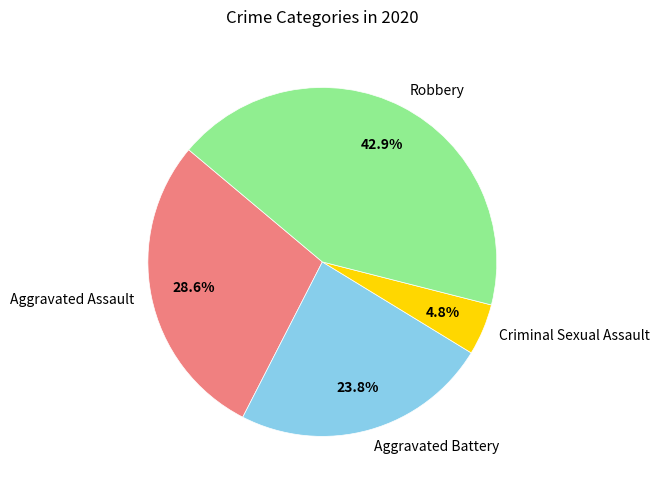

Which category has the smallest portion of the pie?

Criminal Sexual Assault